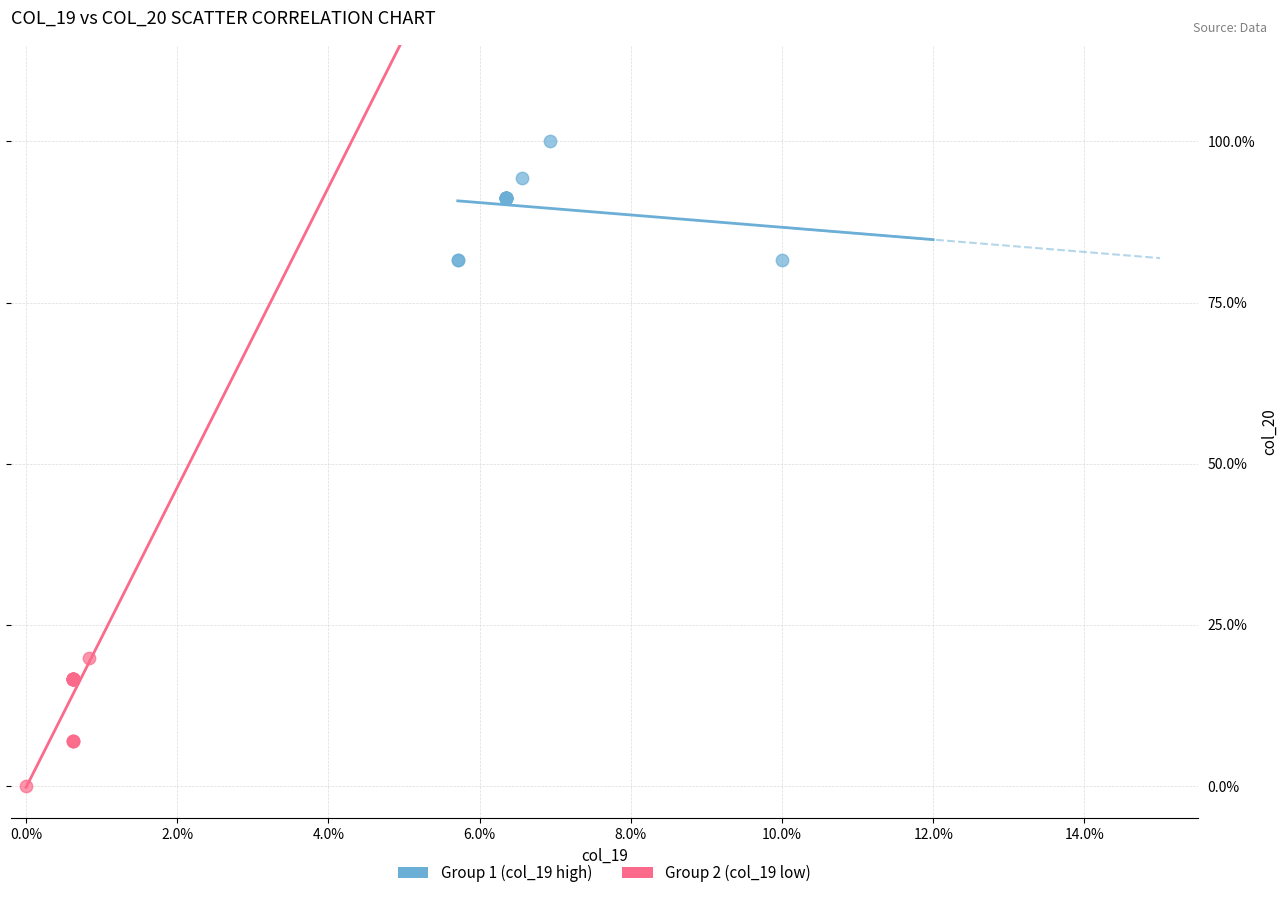

What are all the series names shown in the legend?

Group 1 (col_19 high), Group 2 (col_19 low)